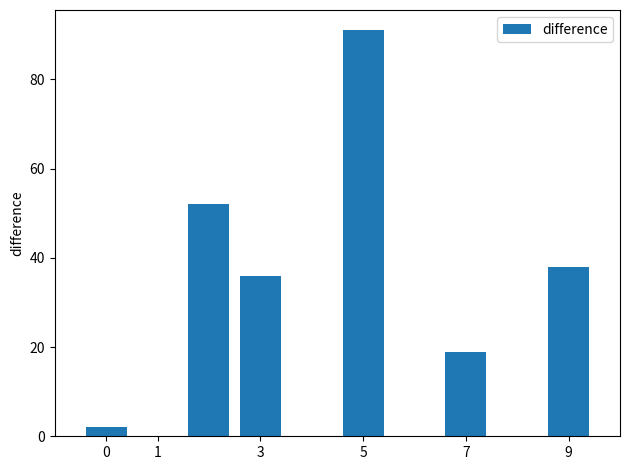

What is the maximum value shown in the chart?

91